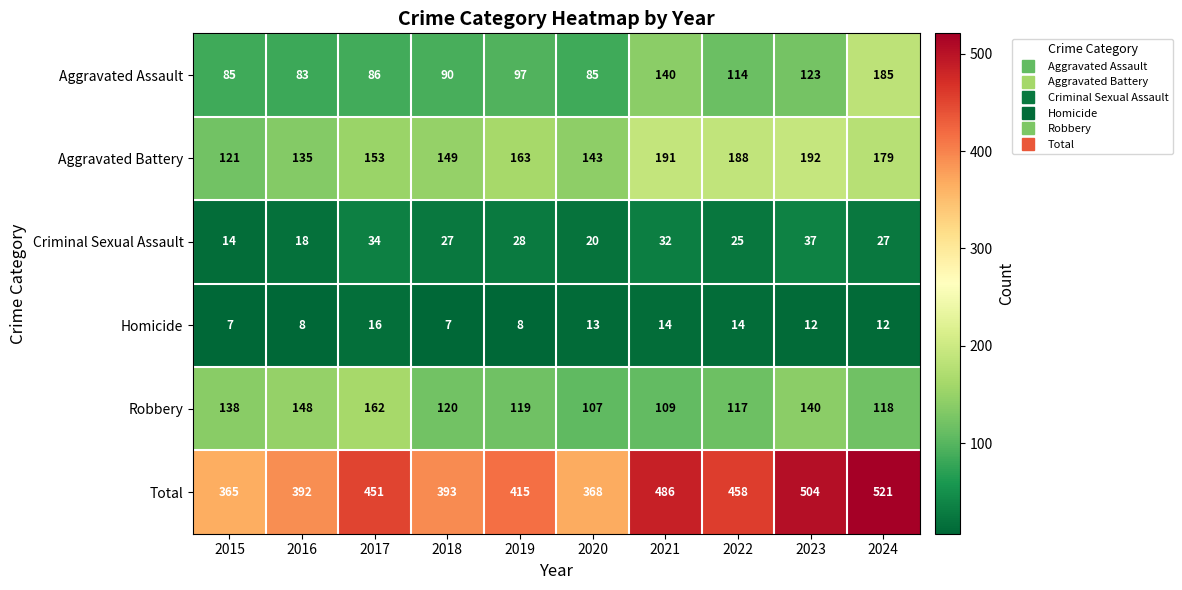

What is the total value across all series at 2024?

1042